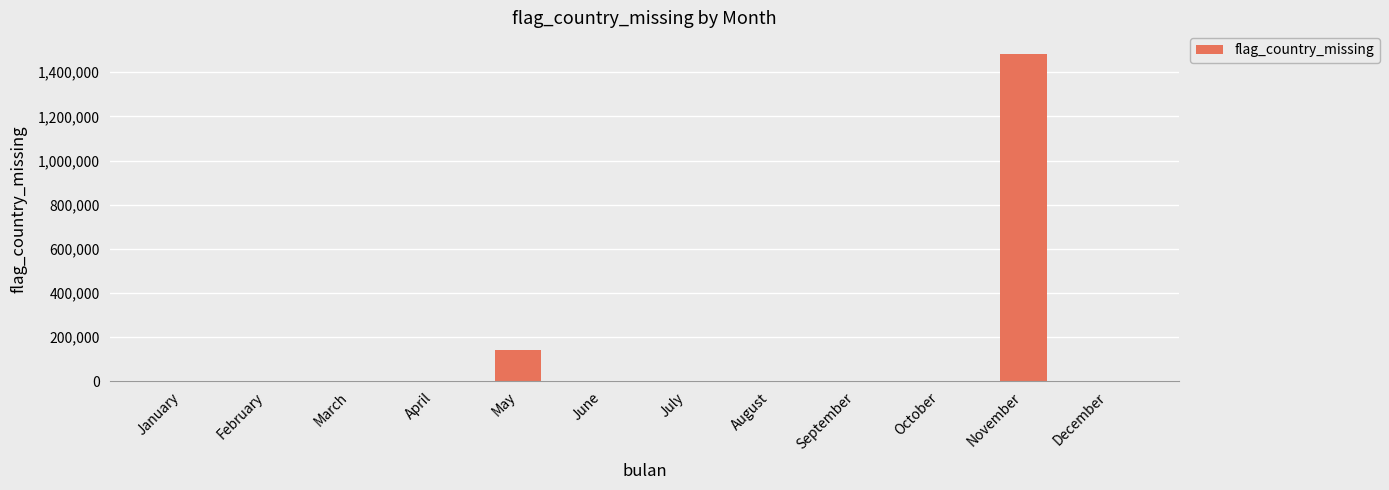

How many values exceed 0?

2